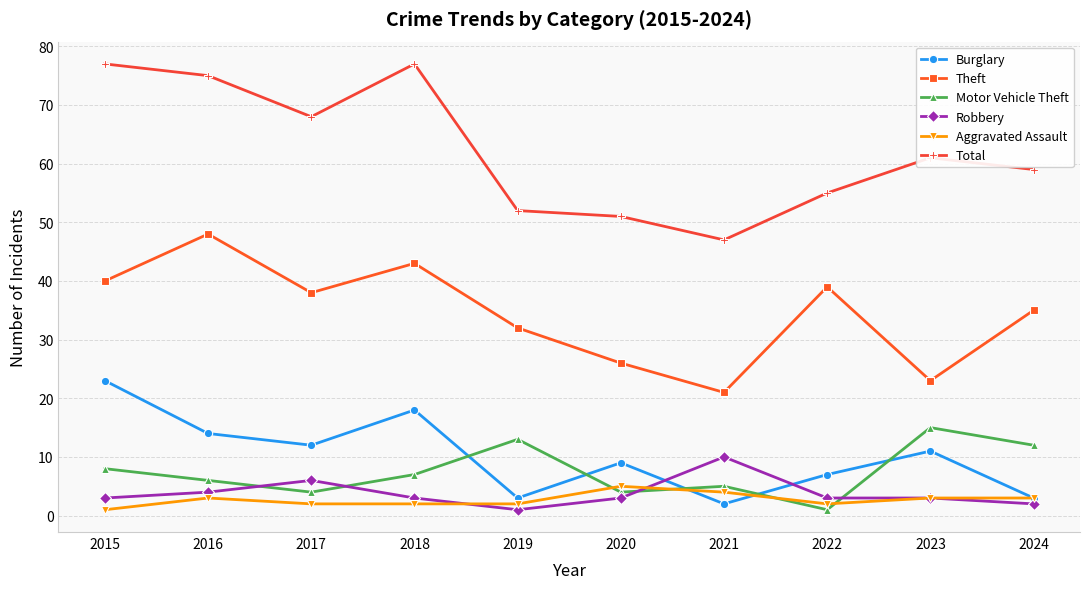

Rank the series at 2015 from highest to lowest value.

Total, Theft, Burglary, Motor Vehicle Theft, Robbery, Aggravated Assault